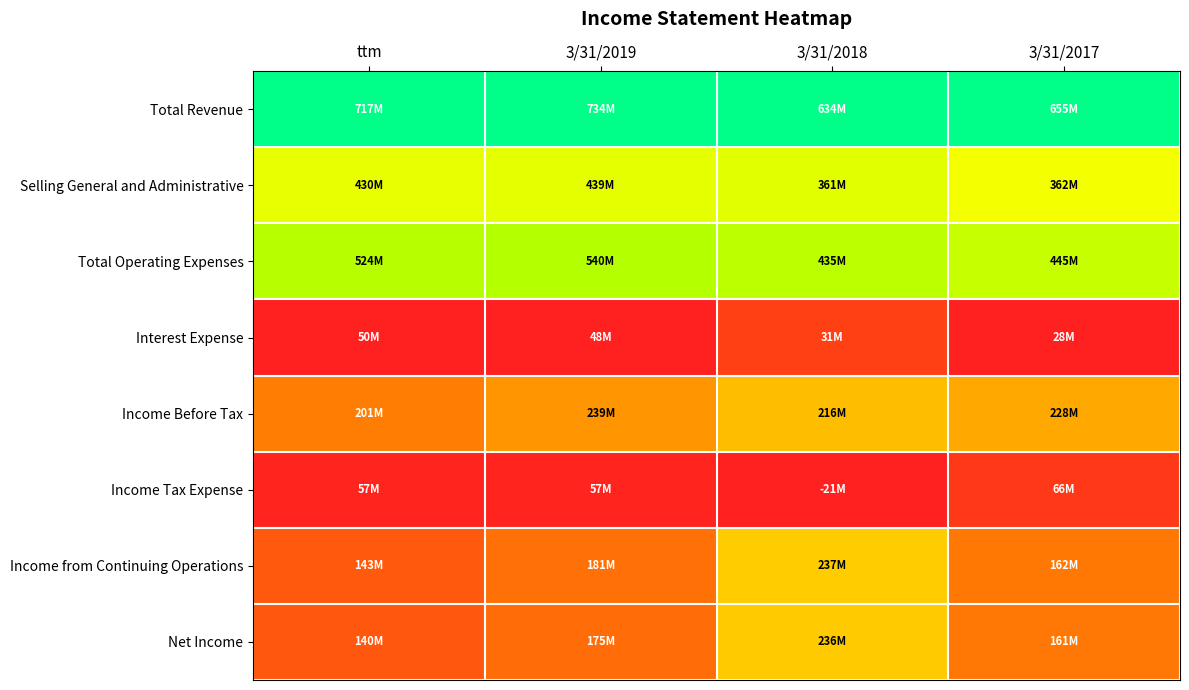

Which series has the largest total across all categories?

Total Revenue